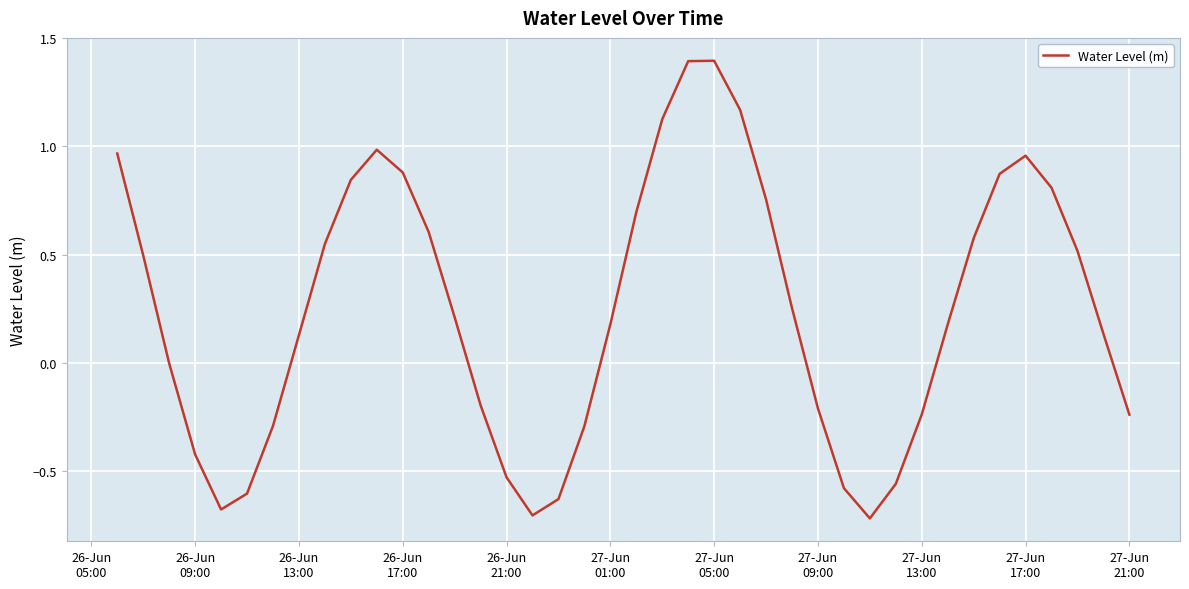

What is the difference between the maximum and minimum values?

2.1